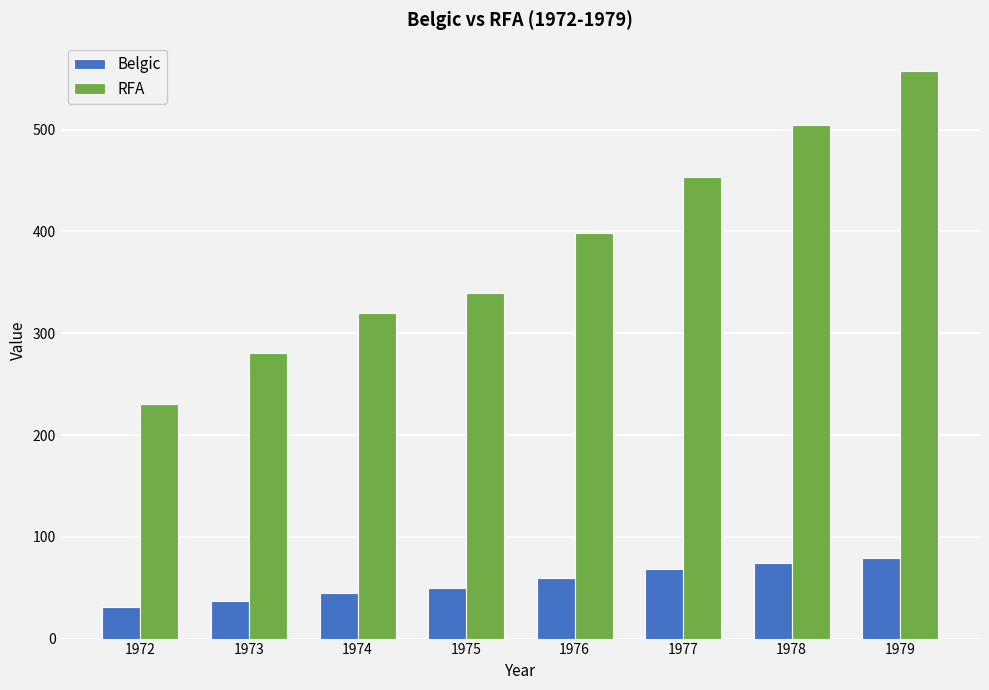

Which series changed the most between 1974 and 1976?

RFA